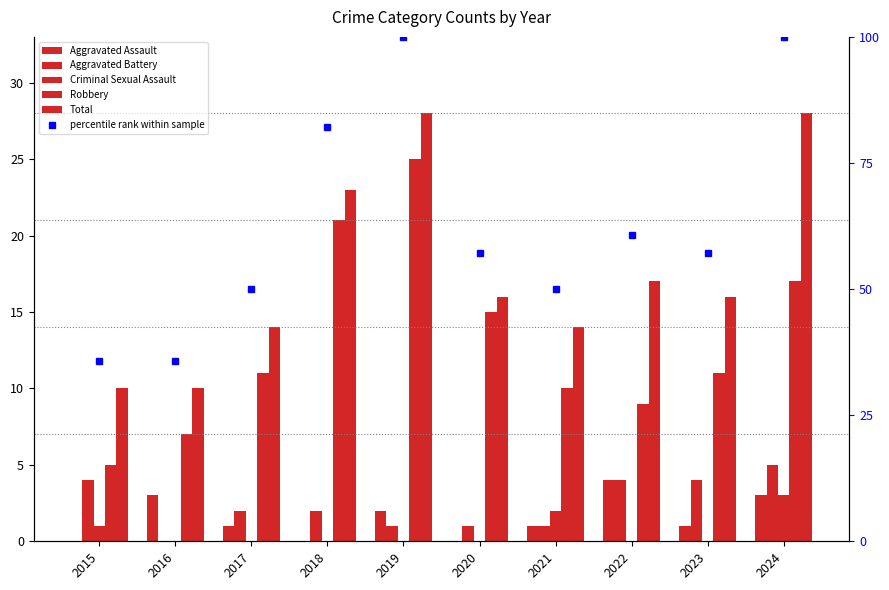

The Total series shows 17.0 at 2022. True or false?

True